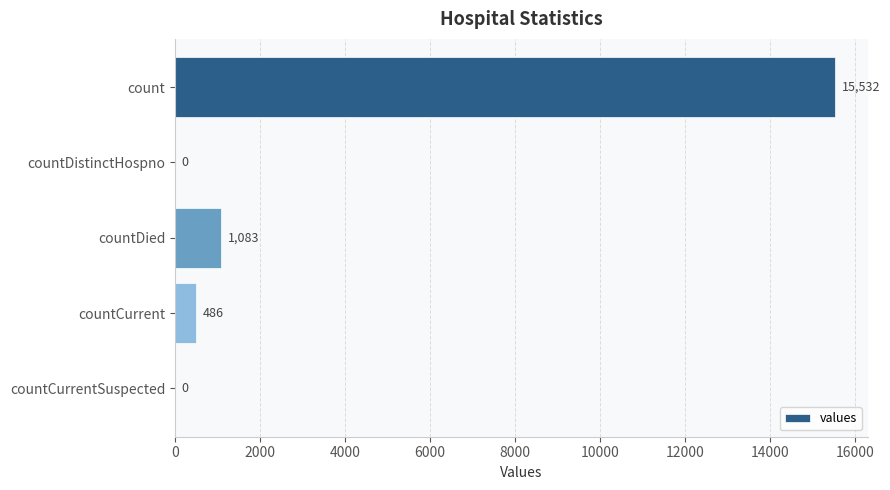

What is the sum of all values?

17101